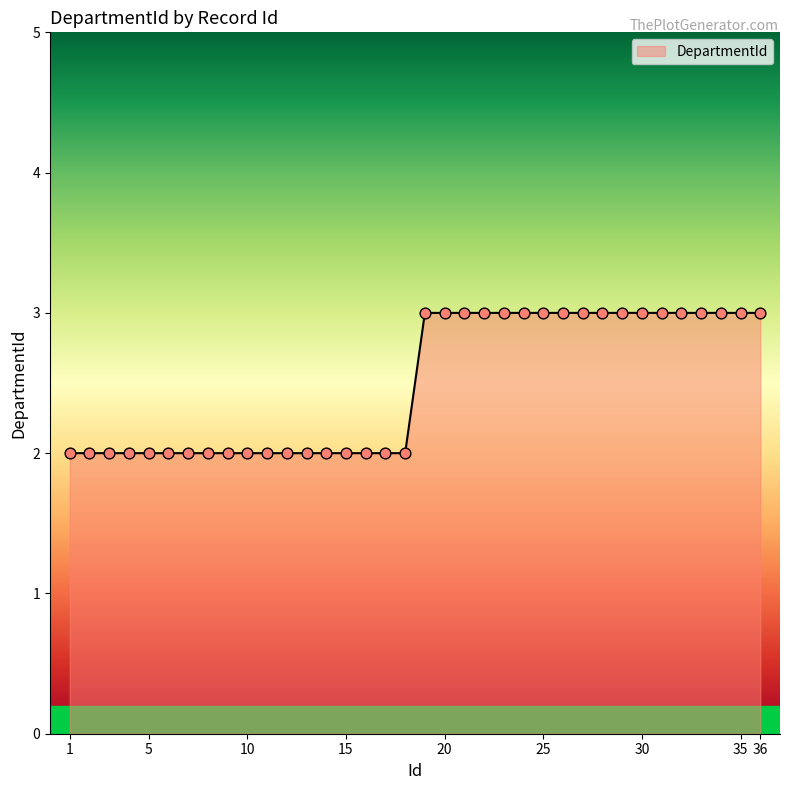

What is the maximum value shown in the chart?

3